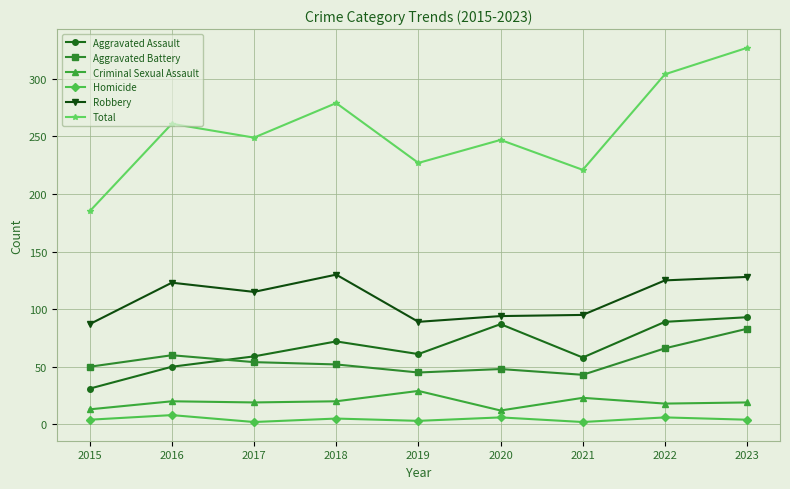

Rank the series at 2018 from highest to lowest value.

Total, Robbery, Aggravated Assault, Aggravated Battery, Criminal Sexual Assault, Homicide